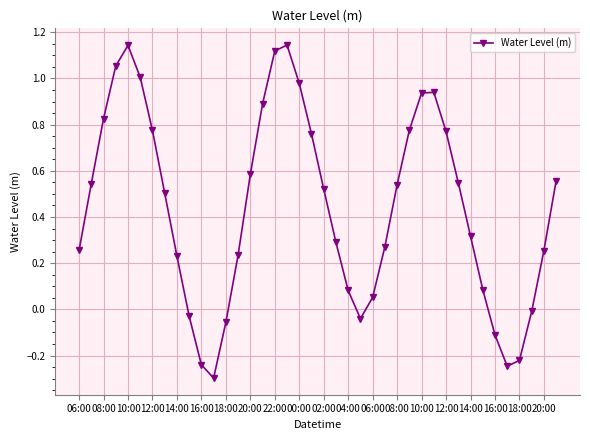

How many positive values are there?

31